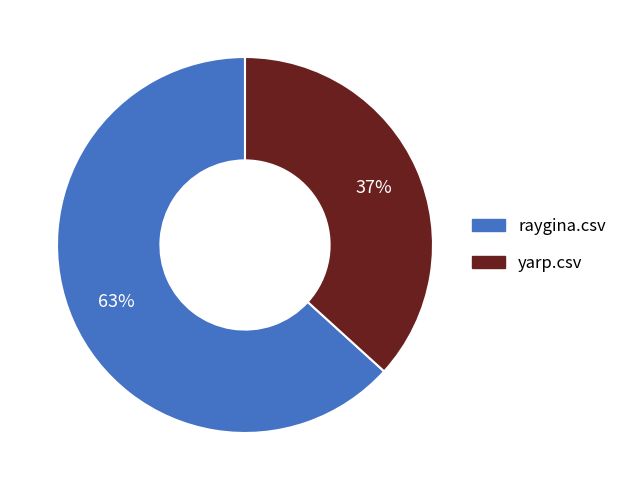

Which has a higher value, raygina.csv or yarp.csv?

raygina.csv